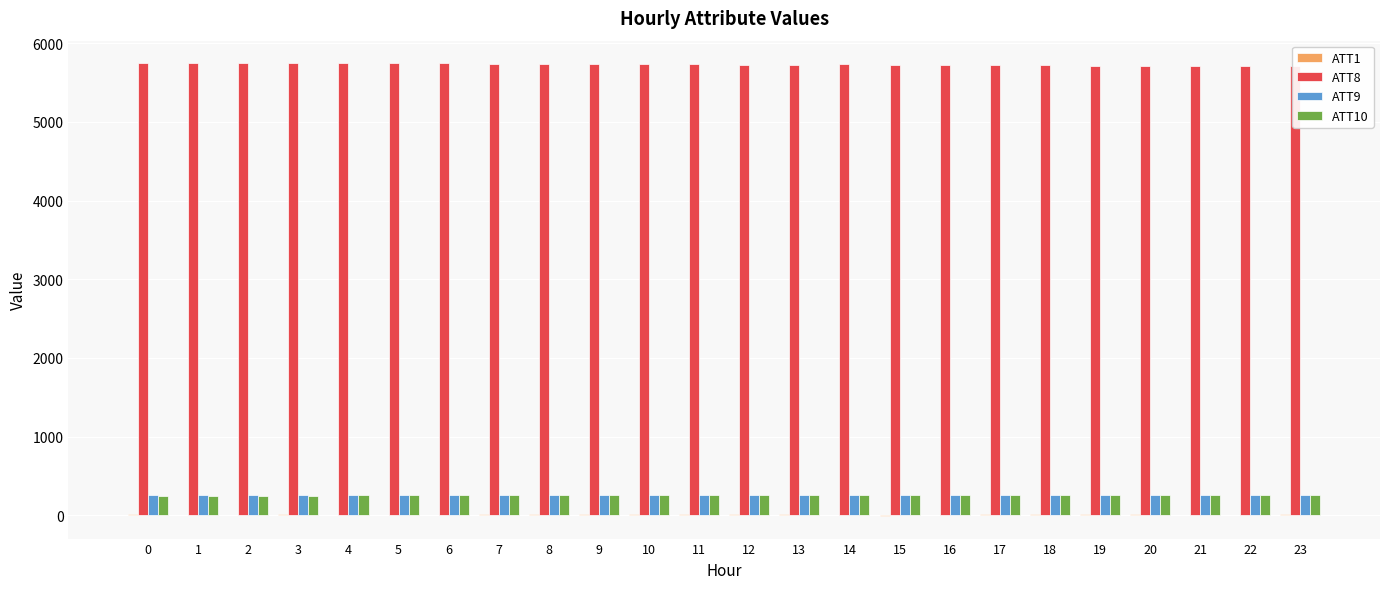

What is the spread (max minus min) of values at 2?

5740.5